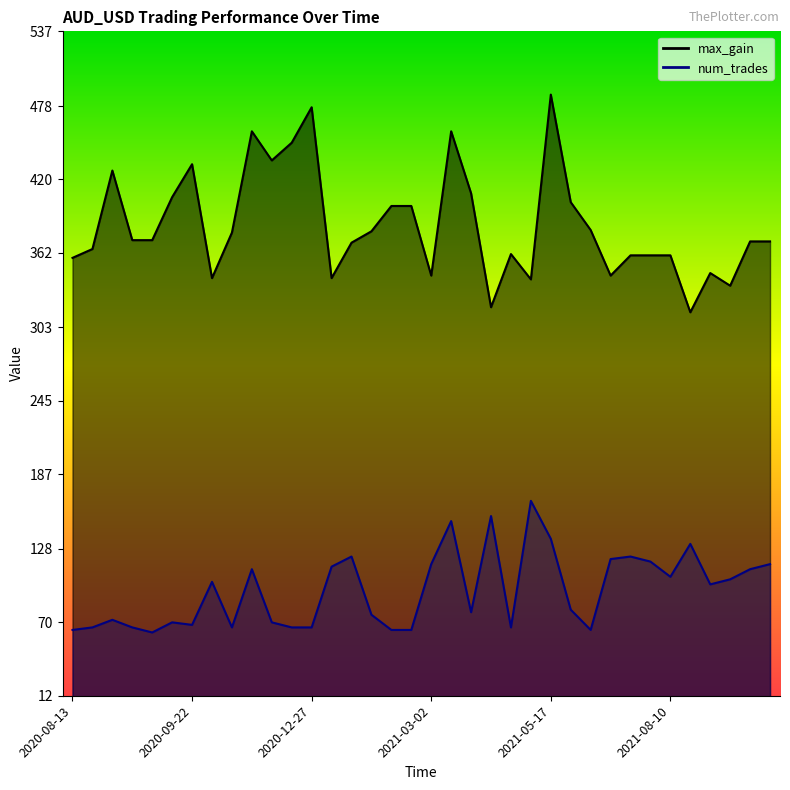

Reading left to right, transcribe all the data shown in this chart.

max_gain: 2020-08-13=358	2020-08-18=365	2020-08-25=427	2020-08-27=372	2020-09-08=372	2020-09-15=406	2020-09-22=432	2020-10-02=342	2020-10-16=378	2020-10-26=458	2020-10-30=435	2020-11-05=449	2020-12-27=477	2020-12-28=342	2021-01-14=370	2021-01-24=379	2021-01-27=399	2021-02-09=399	2021-03-02=344	2021-03-15=458	2021-03-23=409	2021-04-06=319	2021-05-04=361	2021-05-10=341	2021-05-17=487	2021-06-10=402	2021-06-15=380	2021-06-29=344	2021-07-01=360	2021-07-29=360	2021-08-10=360	2021-08-27=315	2021-09-13=346	2021-10-06=336	2021-11-03=371	2021-12-10=371
num_trades: 2020-08-13=64	2020-08-18=66	2020-08-25=72	2020-08-27=66	2020-09-08=62	2020-09-15=70	2020-09-22=68	2020-10-02=102	2020-10-16=66	2020-10-26=112	2020-10-30=70	2020-11-05=66	2020-12-27=66	2020-12-28=114	2021-01-14=122	2021-01-24=76	2021-01-27=64	2021-02-09=64	2021-03-02=116	2021-03-15=150	2021-03-23=78	2021-04-06=154	2021-05-04=66	2021-05-10=166	2021-05-17=136	2021-06-10=80	2021-06-15=64	2021-06-29=120	2021-07-01=122	2021-07-29=118	2021-08-10=106	2021-08-27=132	2021-09-13=100	2021-10-06=104	2021-11-03=112	2021-12-10=116